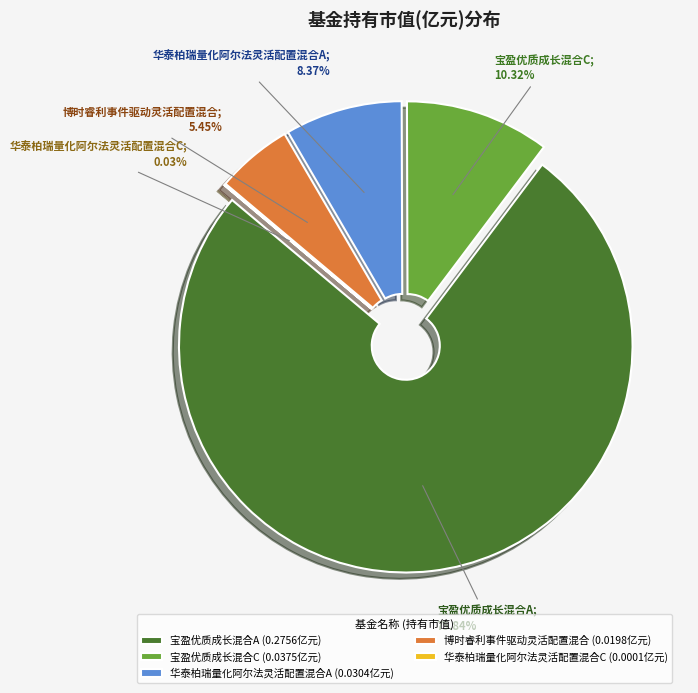

What portion of the pie excludes 博时睿利事件驱动灵活配置混合?

94.6%